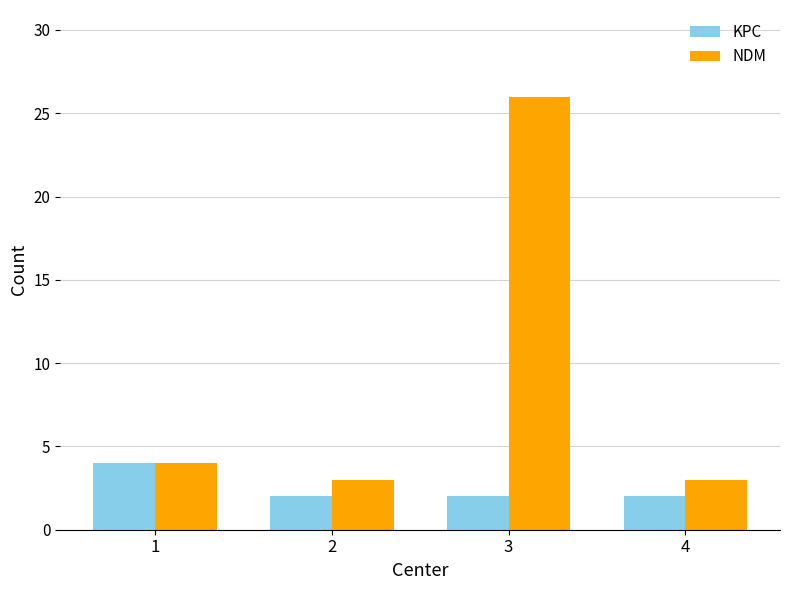

Reading right to left, what are all the values shown in this chart?

KPC: 2	2	2	4
NDM: 3	26	3	4